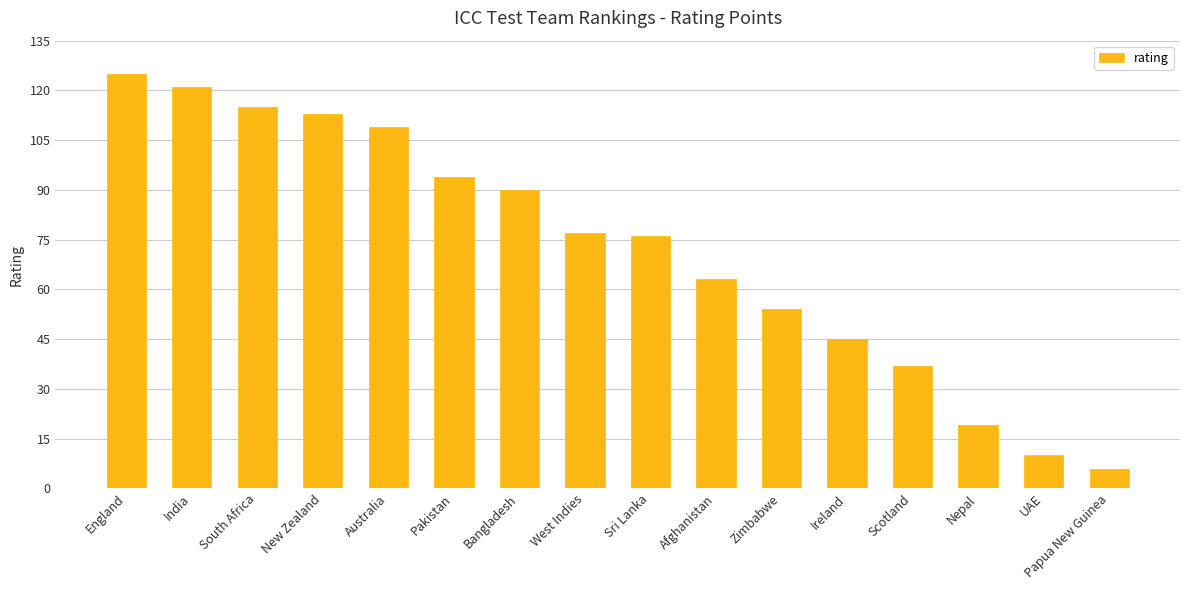

What is the average value?

72